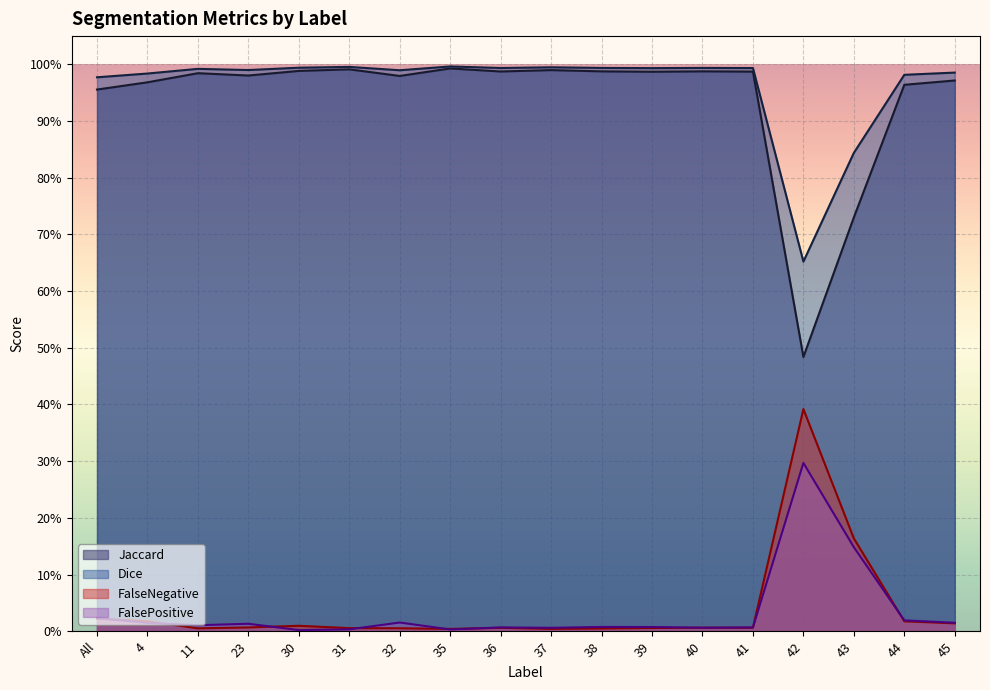

Reading right to left, what are all the values shown in this chart?

Jaccard: 45=1.0	44=1.0	43=0.7	42=0.5	41=1.0	40=1.0	39=1.0	38=1.0	37=1.0	36=1.0	35=1.0	32=1.0	31=1.0	30=1.0	23=1.0	11=1.0	4=1.0	All=1.0
Dice: 45=1.0	44=1.0	43=0.8	42=0.7	41=1.0	40=1.0	39=1.0	38=1.0	37=1.0	36=1.0	35=1.0	32=1.0	31=1.0	30=1.0	23=1.0	11=1.0	4=1.0	All=1.0
FalseNegative: 45=0.0	44=0.0	43=0.2	42=0.4	41=0.0	40=0.0	39=0.0	38=0.0	37=0.0	36=0.0	35=0.0	32=0.0	31=0.0	30=0.0	23=0.0	11=0.0	4=0.0	All=0.0
FalsePositive: 45=0.0	44=0.0	43=0.1	42=0.3	41=0.0	40=0.0	39=0.0	38=0.0	37=0.0	36=0.0	35=0.0	32=0.0	31=0.0	30=0.0	23=0.0	11=0.0	4=0.0	All=0.0